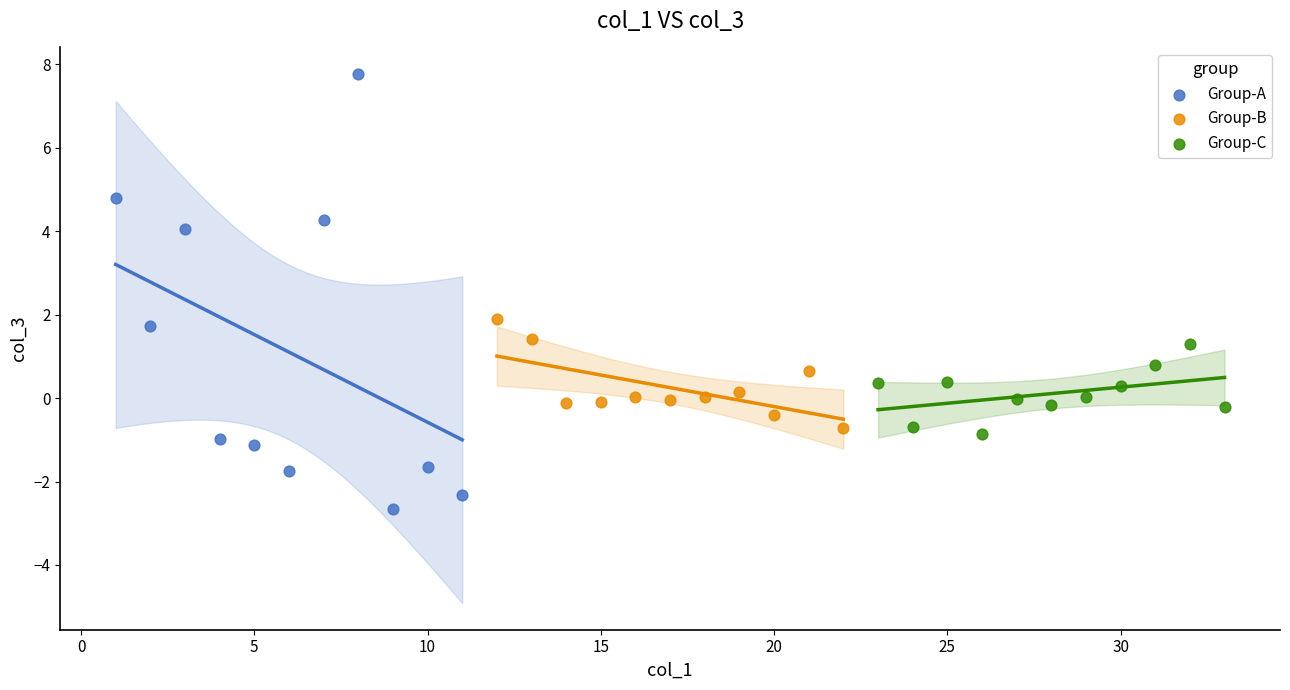

Which series has the largest Y range (max minus min)?

Group-A